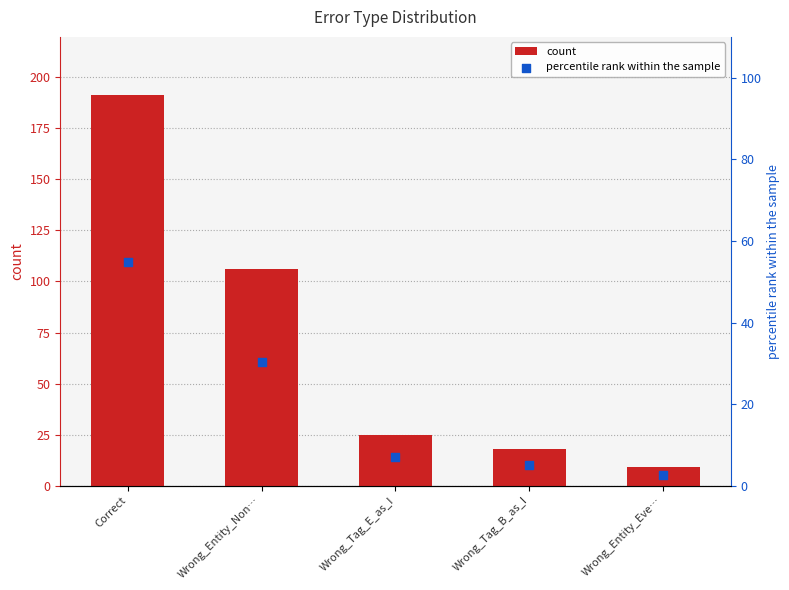

What is the total value across all series at Wrong_Tag_B_as_I?

23.2